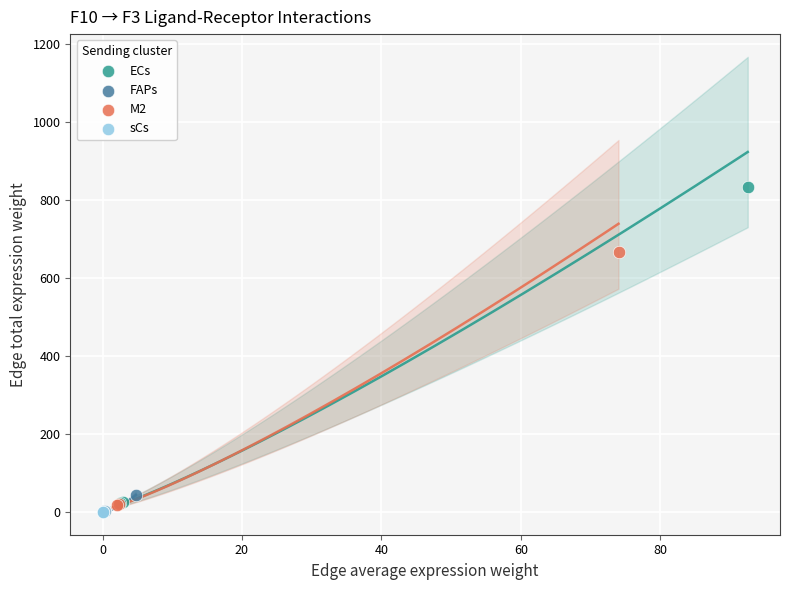

Which series has the largest Y range (max minus min)?

ECs